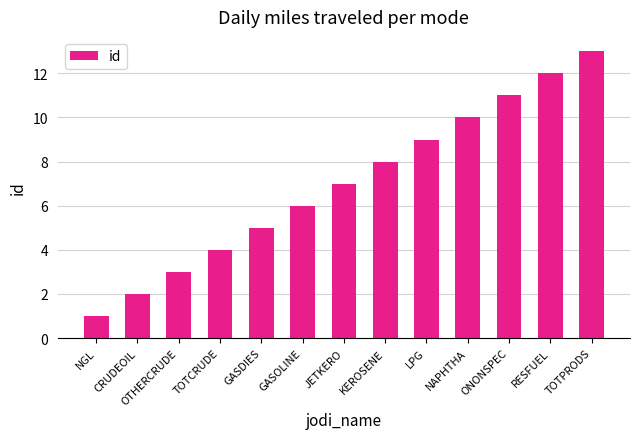

What is the average value?

7